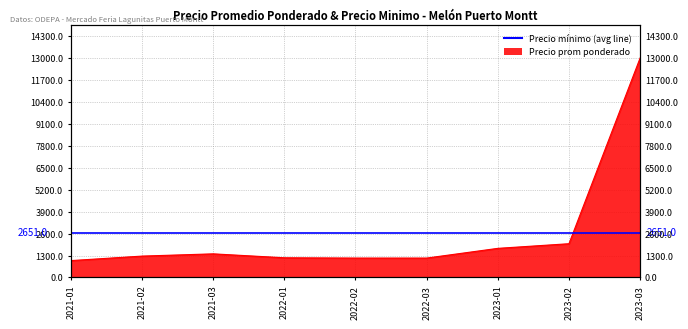

What is the label of the 9th point from the right?

2021-01